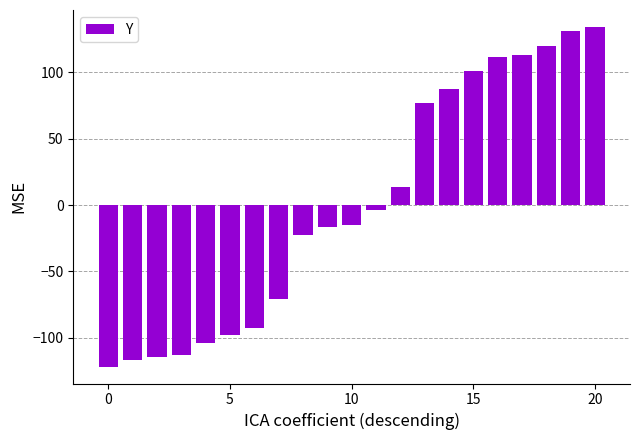

What is the value of the 5th bar from the left?

-103.8